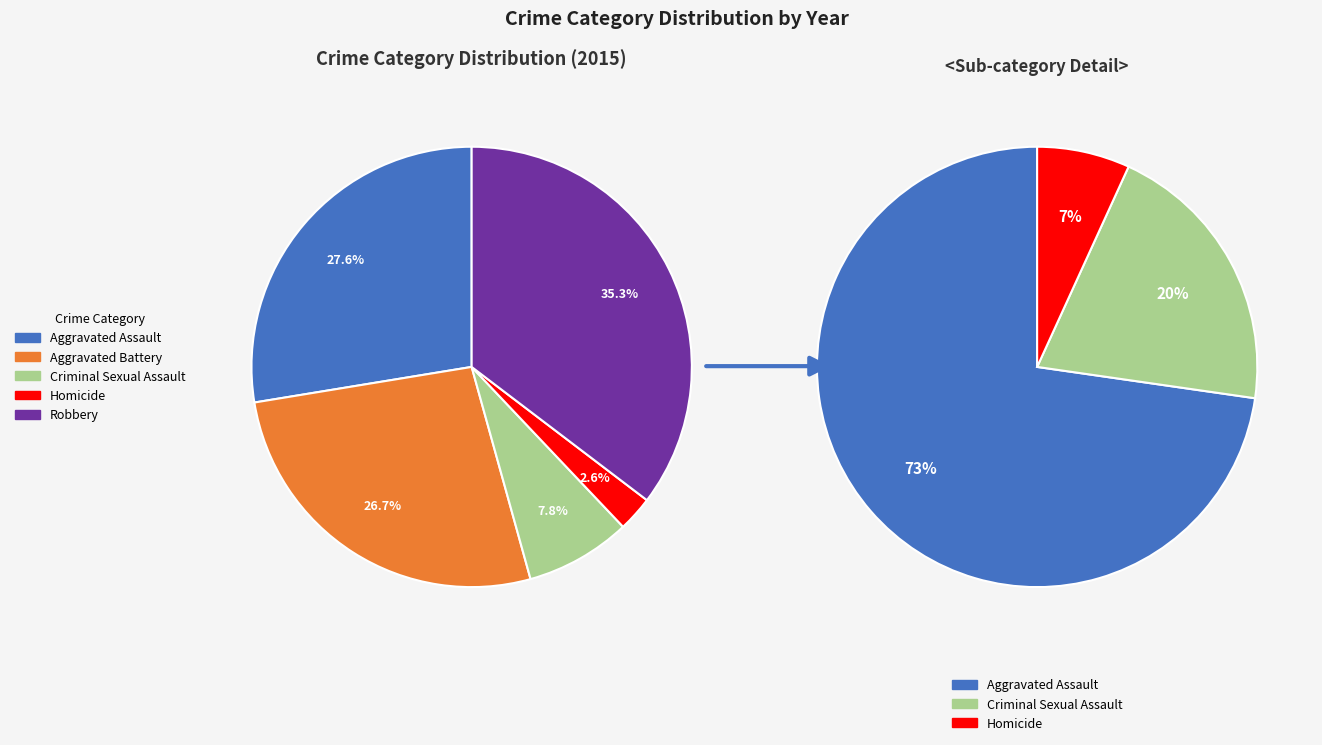

Is the sum of Criminal Sexual Assault and Homicide greater than half?

No